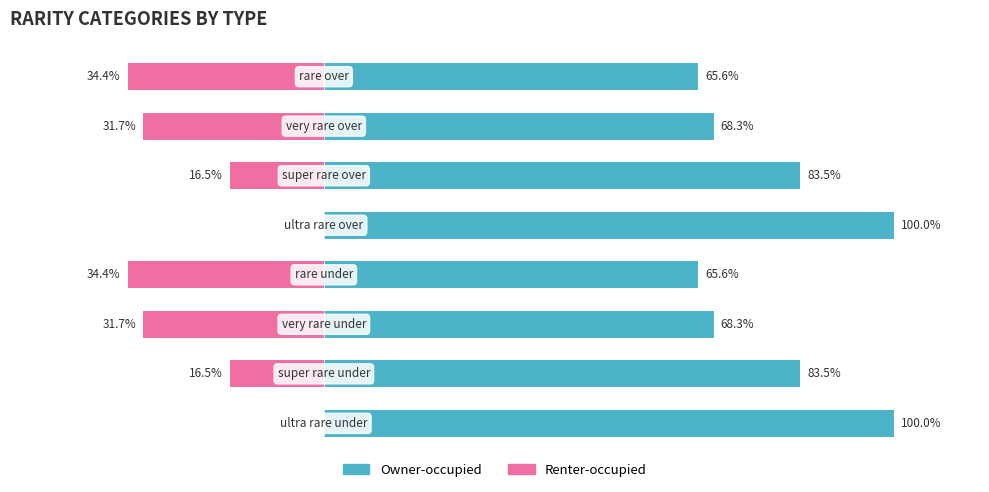

List the series in order of their peak value, highest first.

Owner-occupied, Renter-occupied